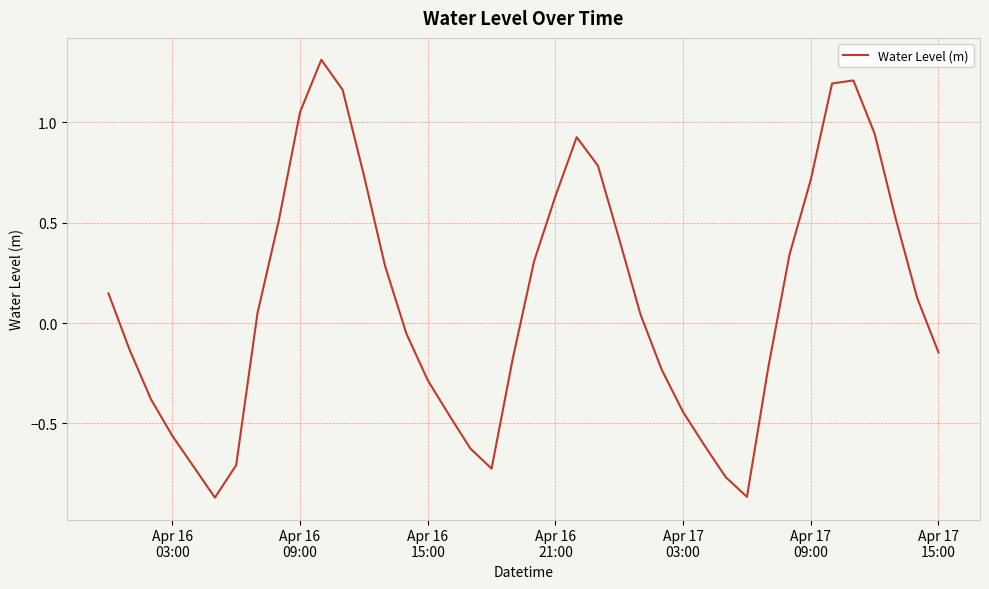

What is the maximum value shown in the chart?

1.3